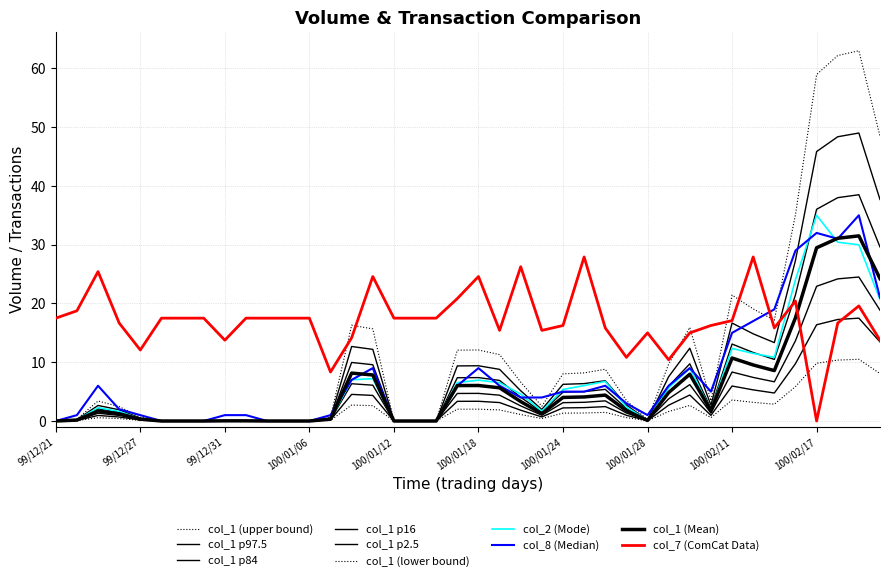

How many lines are shown in the chart?

10